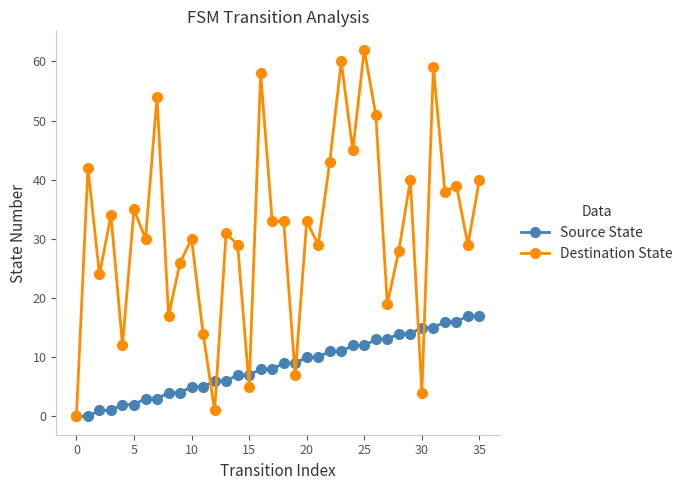

Which series has the widest spread of values?

Destination State